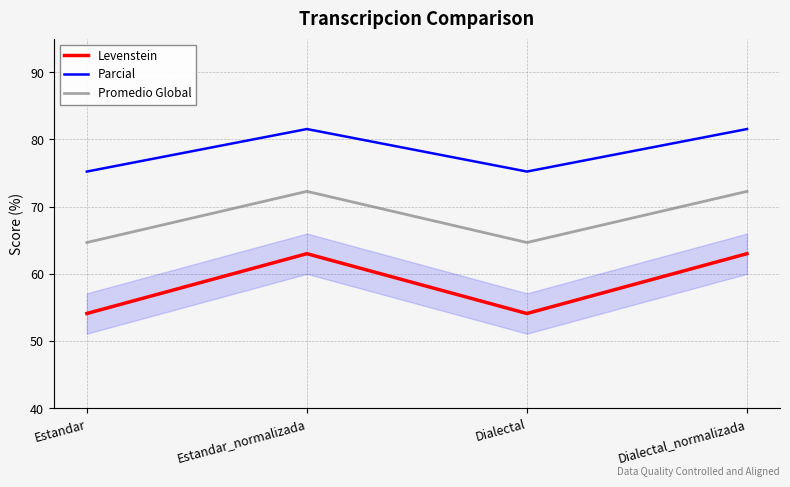

In Levenstein, how many points are higher than both neighbors (excluding endpoints)?

1